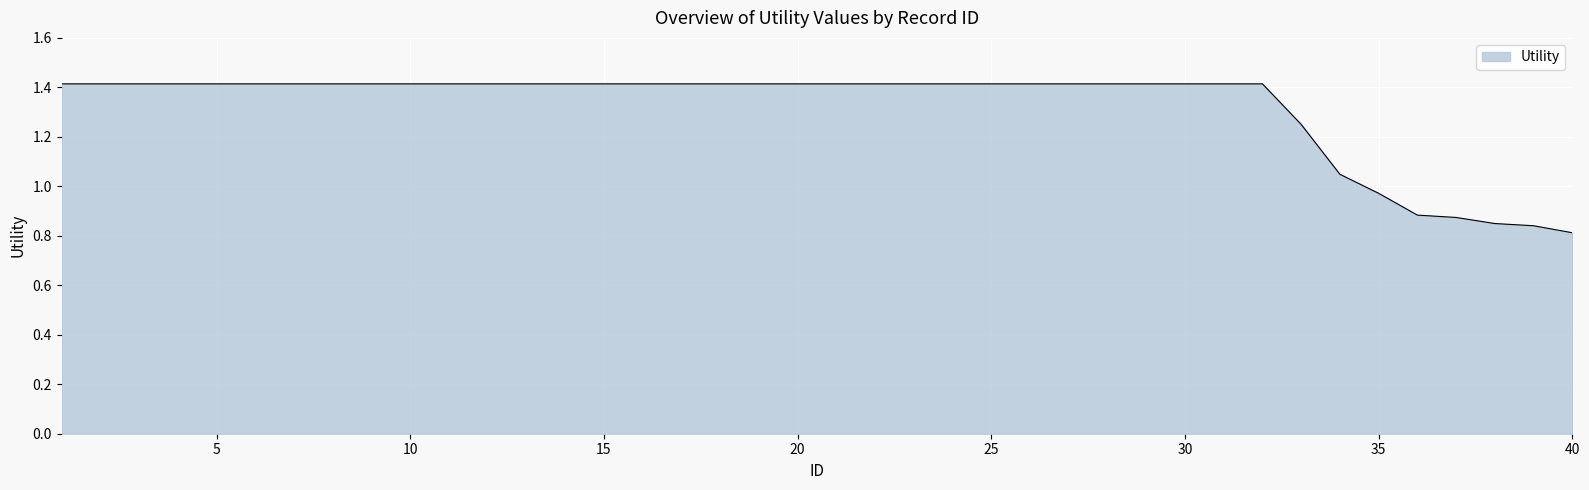

What is the difference between the maximum and minimum values?

0.6